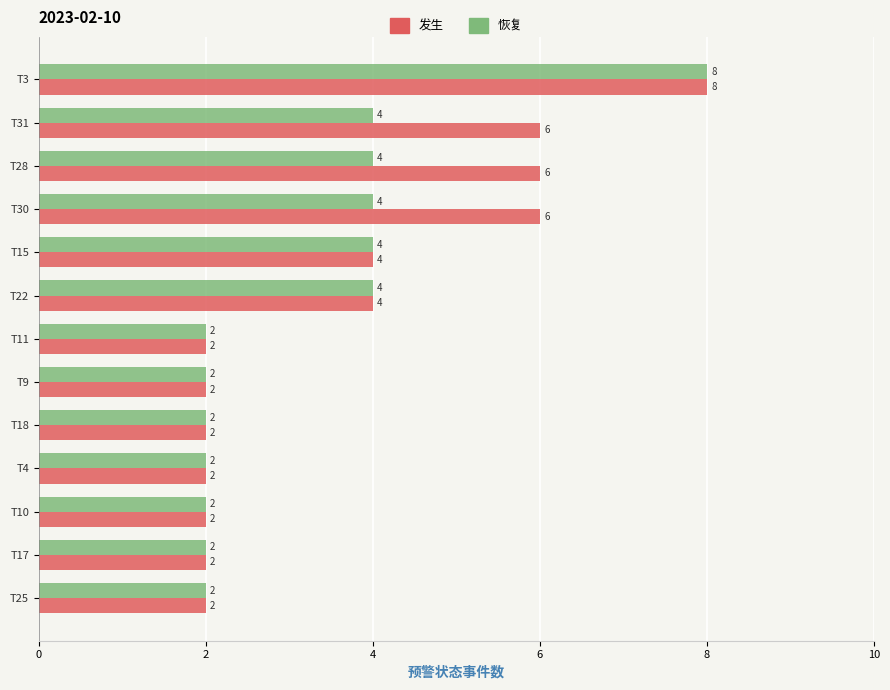

Which series changed the most between T31 and T22?

发生